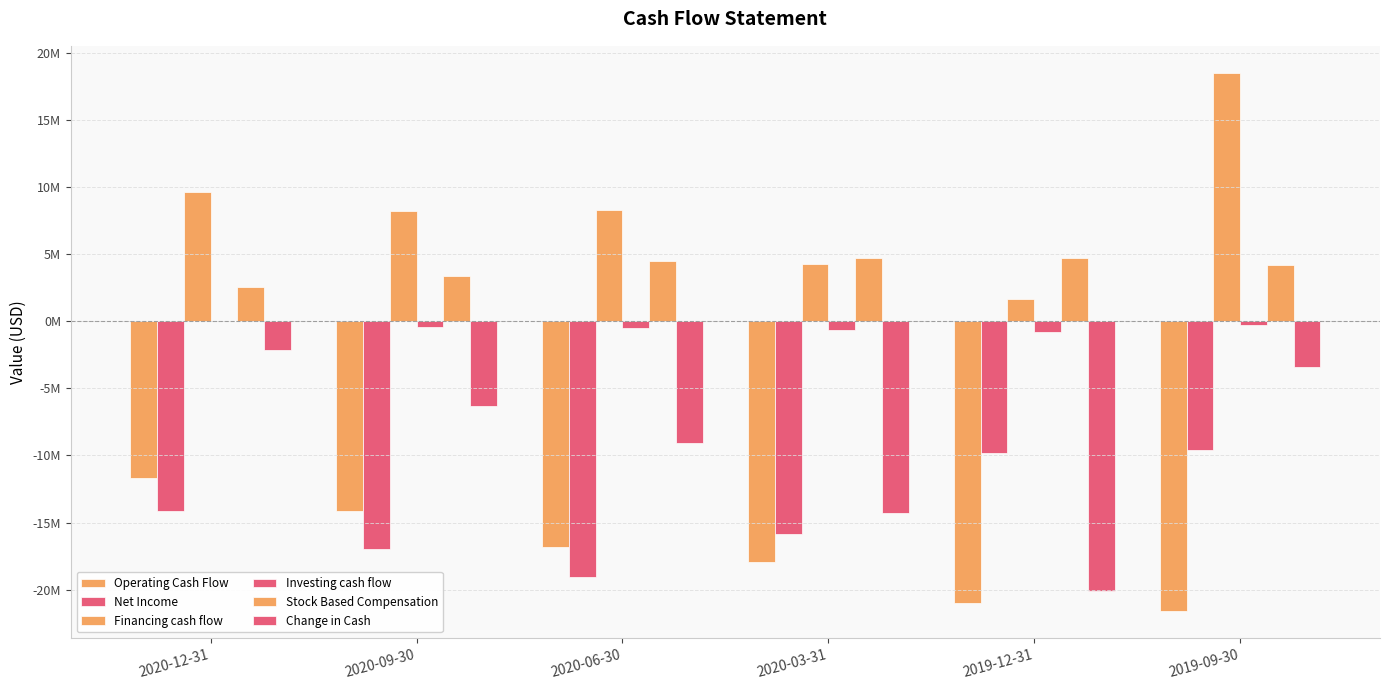

What is the label of the 2nd bar from the left?

2020-09-30